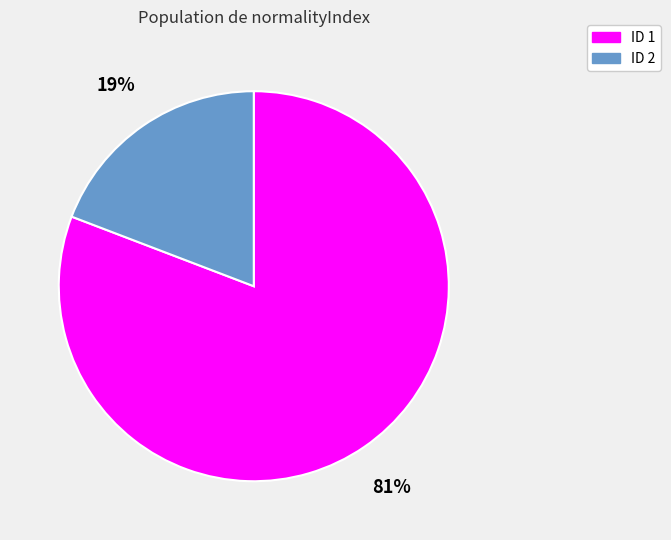

True or false: ID 1 accounts for 81% of the total.

True